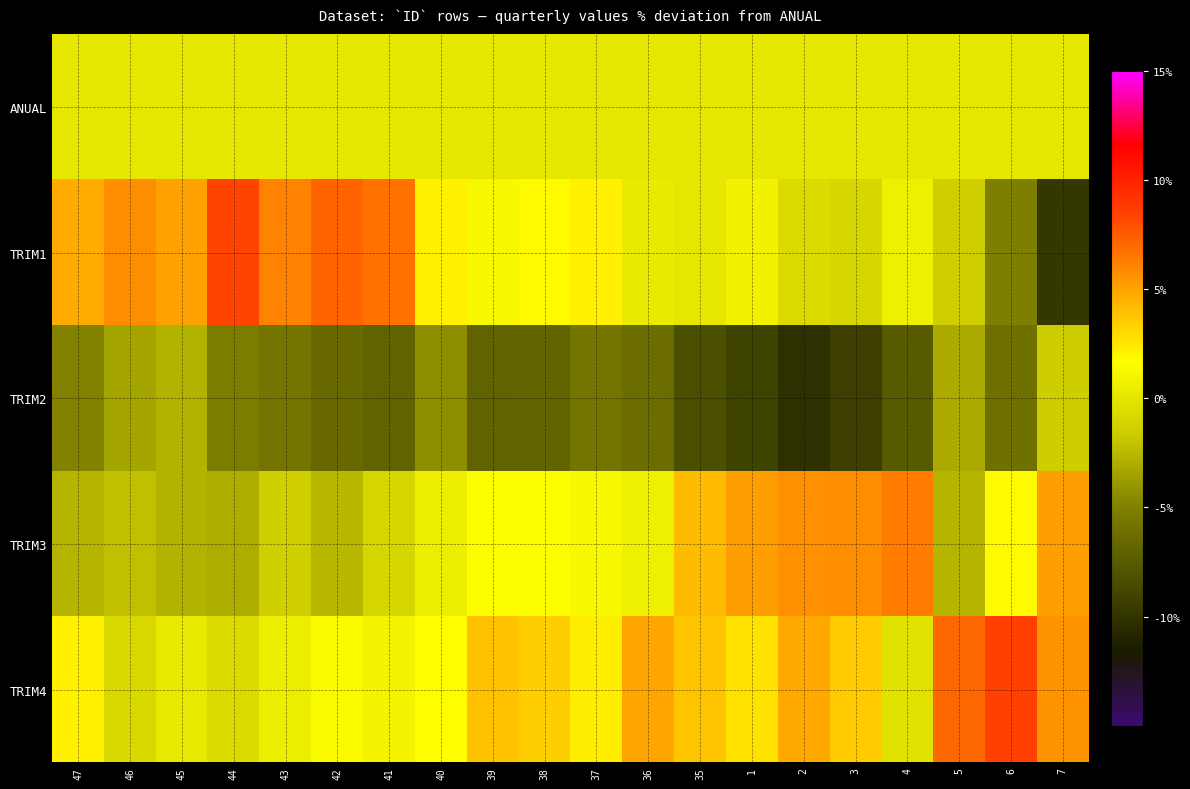

Reading left to right, what are all the values shown in this chart?

ANUAL: 47=0.0	46=0.0	45=0.0	44=0.0	43=0.0	42=0.0	41=0.0	40=0.0	39=0.0	38=0.0	37=0.0	36=0.0	35=0.0	1=0.0	2=0.0	3=0.0	4=0.0	5=0.0	6=0.0	7=0.0
TRIM1: 47=4.8	46=5.8	45=5.1	44=8.3	43=6.1	42=7.3	41=6.7	40=2.1	39=1.2	38=1.8	37=2.1	36=0.3	35=0.0	1=0.8	2=-0.7	3=-1.0	4=0.7	5=-1.4	6=-5.1	7=-9.8
TRIM2: 47=-4.9	46=-3.4	45=-2.8	44=-5.2	43=-5.7	42=-6.5	41=-6.9	40=-4.4	39=-6.9	38=-6.8	37=-5.7	36=-6.2	35=-8.3	1=-9.0	2=-10.3	3=-9.3	4=-7.5	5=-3.1	6=-6.0	7=-1.6
TRIM3: 47=-2.6	46=-2.2	45=-2.7	44=-3.0	43=-1.3	42=-2.5	41=-1.0	40=0.5	39=1.6	38=1.6	37=1.2	36=0.6	35=4.2	1=5.2	2=5.7	3=5.8	4=6.4	5=-2.6	6=1.8	7=5.2
TRIM4: 47=2.1	46=-0.8	45=0.1	44=-0.6	43=0.5	42=1.4	41=0.9	40=1.7	39=3.9	38=3.4	37=2.3	36=5.0	35=3.8	1=2.8	2=4.9	3=3.6	4=-0.2	5=7.1	6=8.5	7=5.6